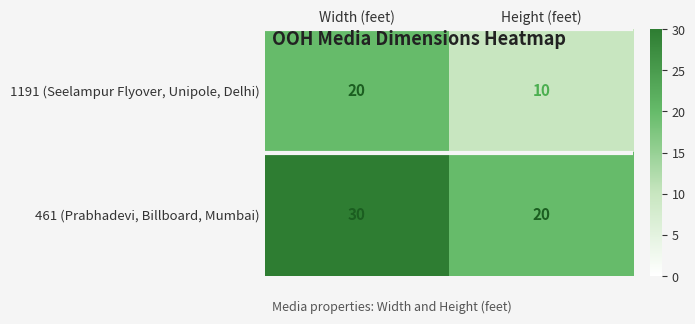

What is the sum of all 1191 (Seelampur Flyover, Unipole, Delhi) values?

30